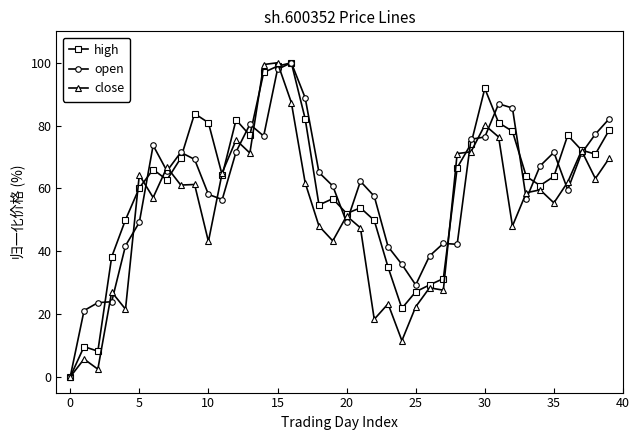

True or false: high has more than 1 interior local peaks.

True